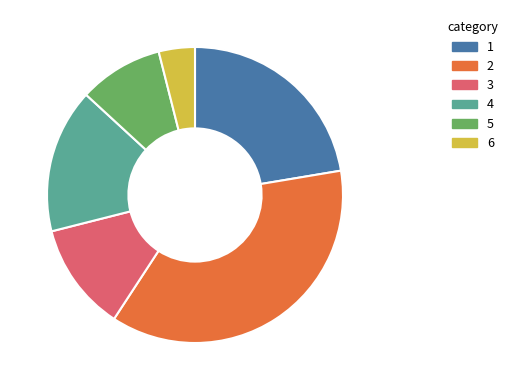

Does any single category account for the majority?

No